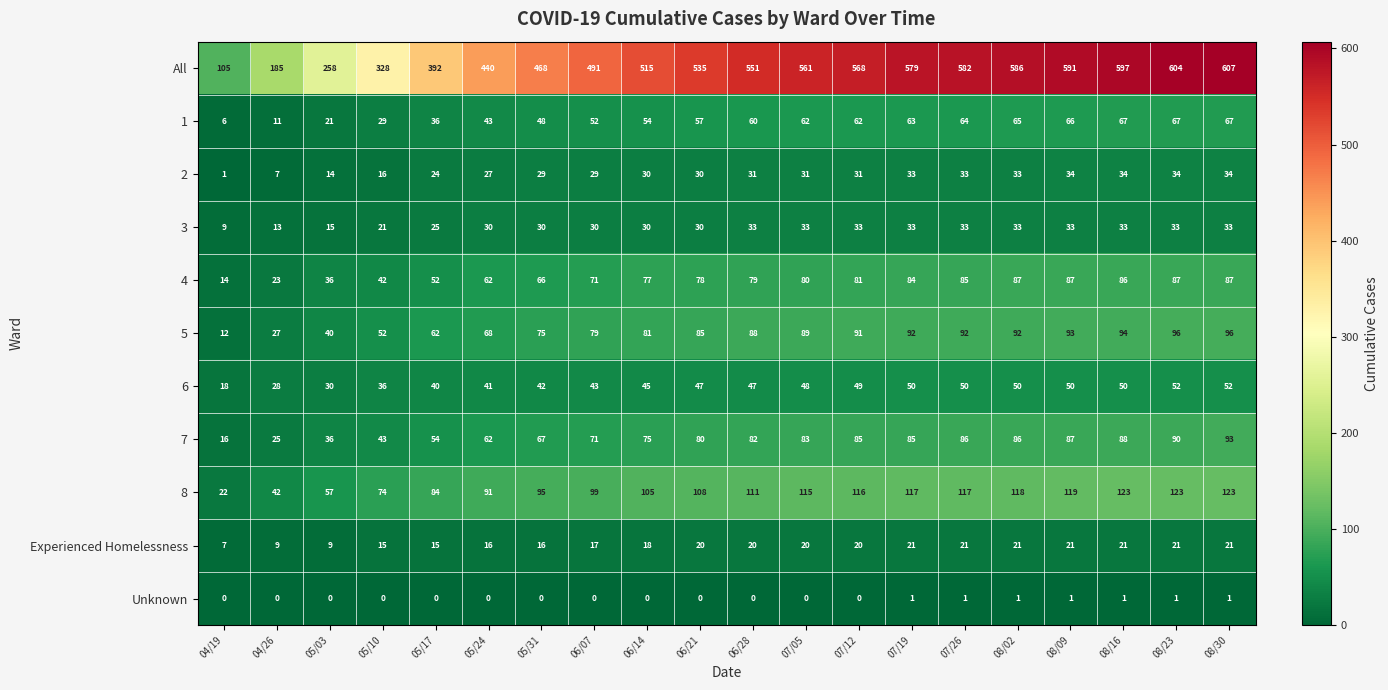

What is the difference between the maximum and minimum values in the 5 series?

84